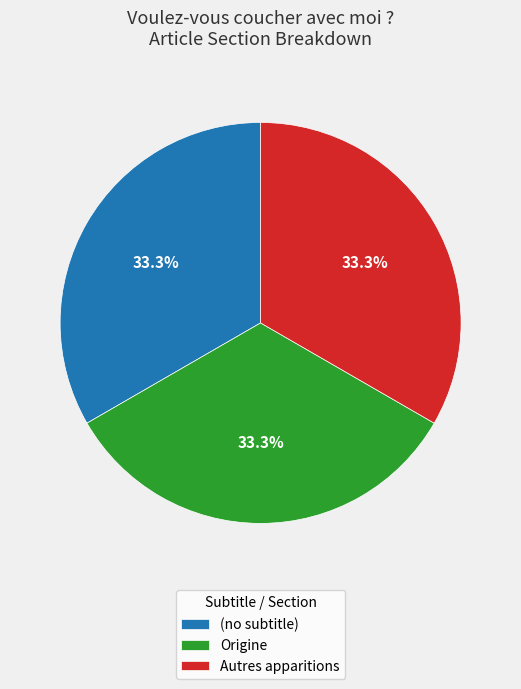

What is the ratio of the value at (no subtitle) to the value at Origine?

1.0